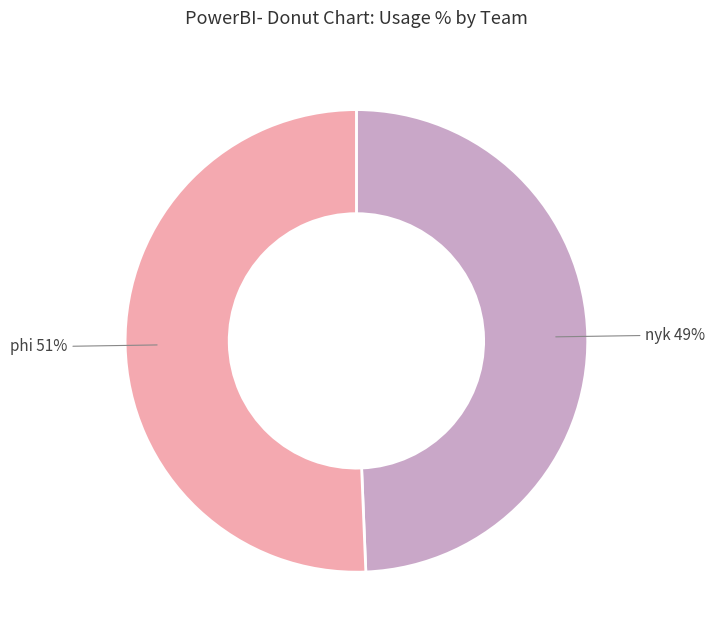

Is there a majority slice in this chart?

Yes